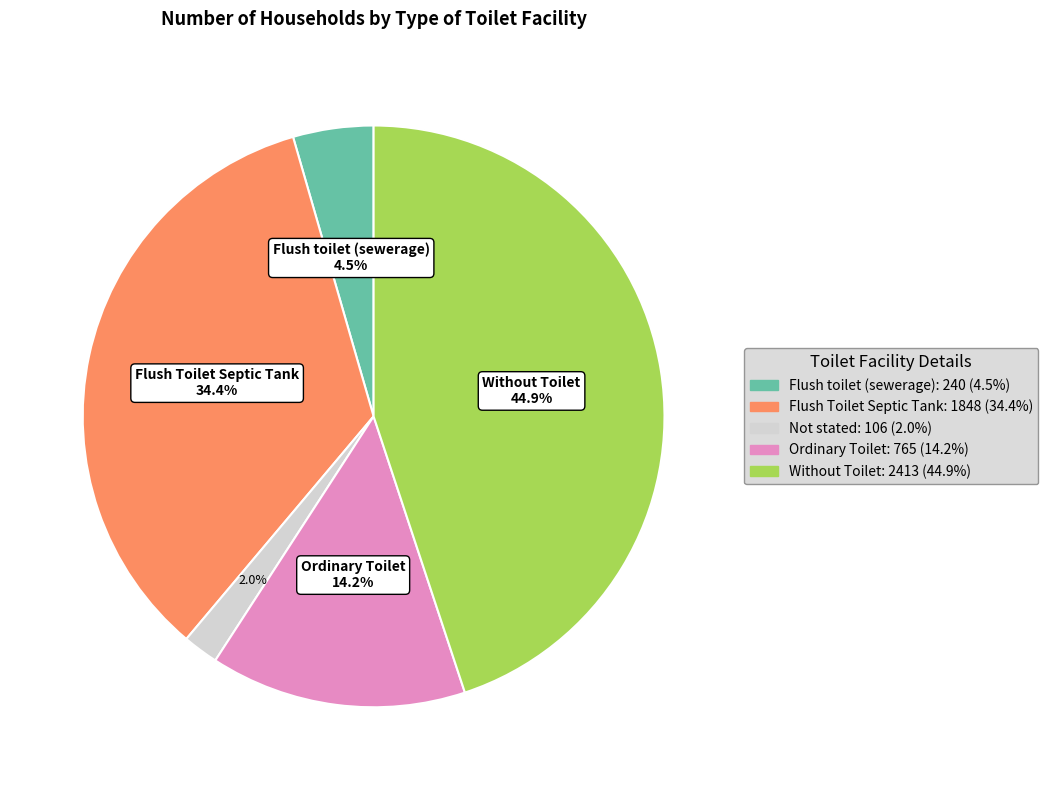

Does any single category account for the majority?

No